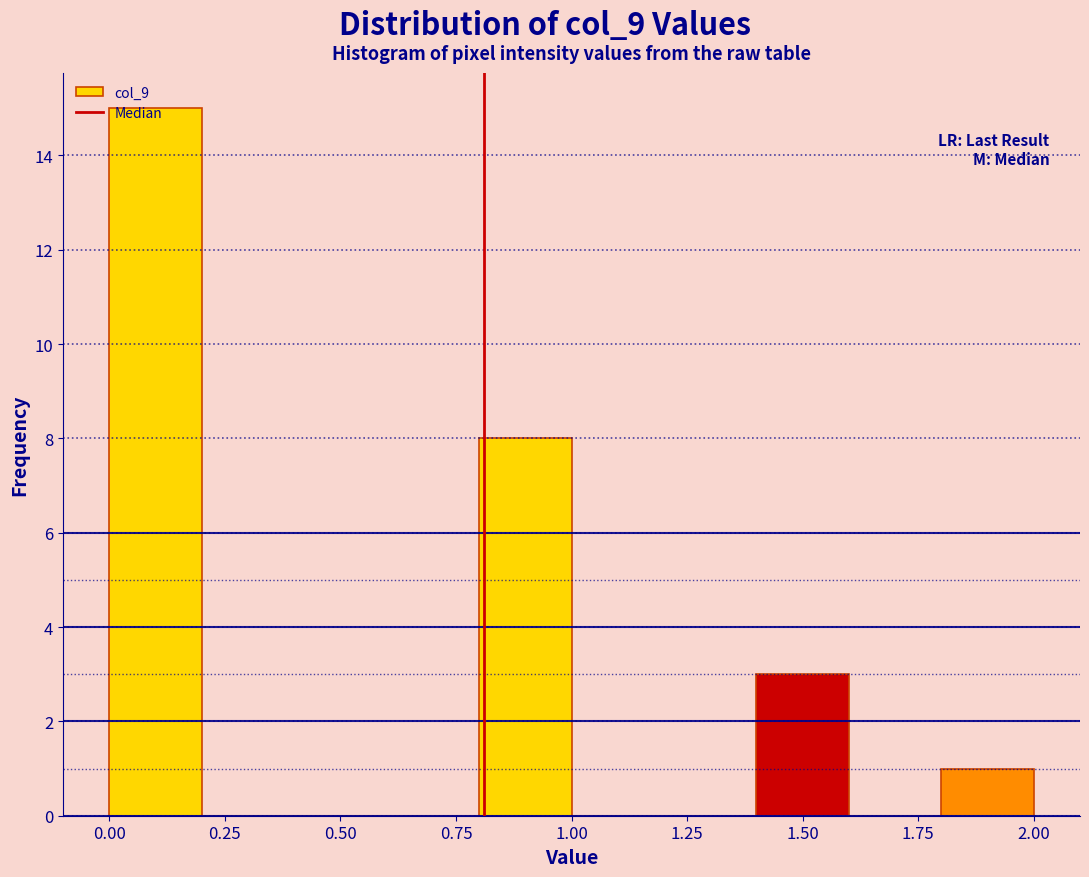

Over which range of the x-axis is the bar tallest?

0.0 to 0.2